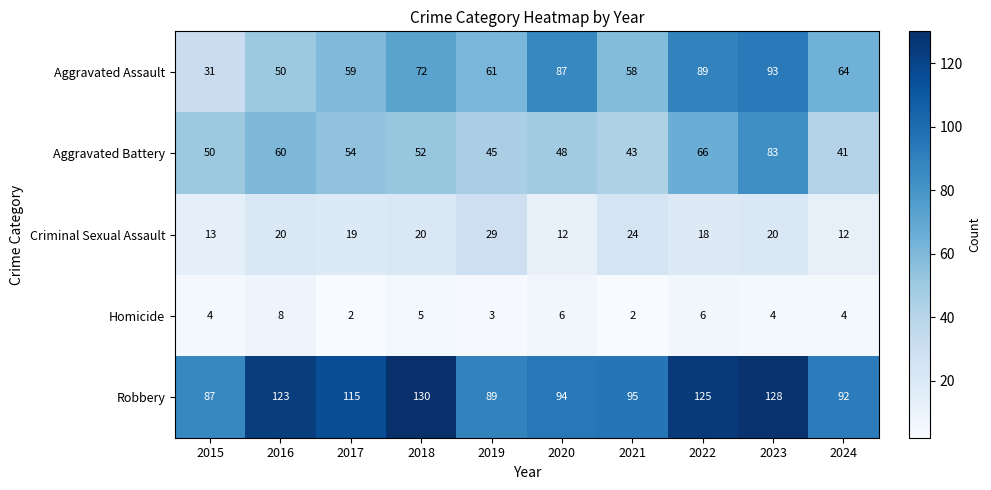

At which label does Robbery first exceed 115?

2016